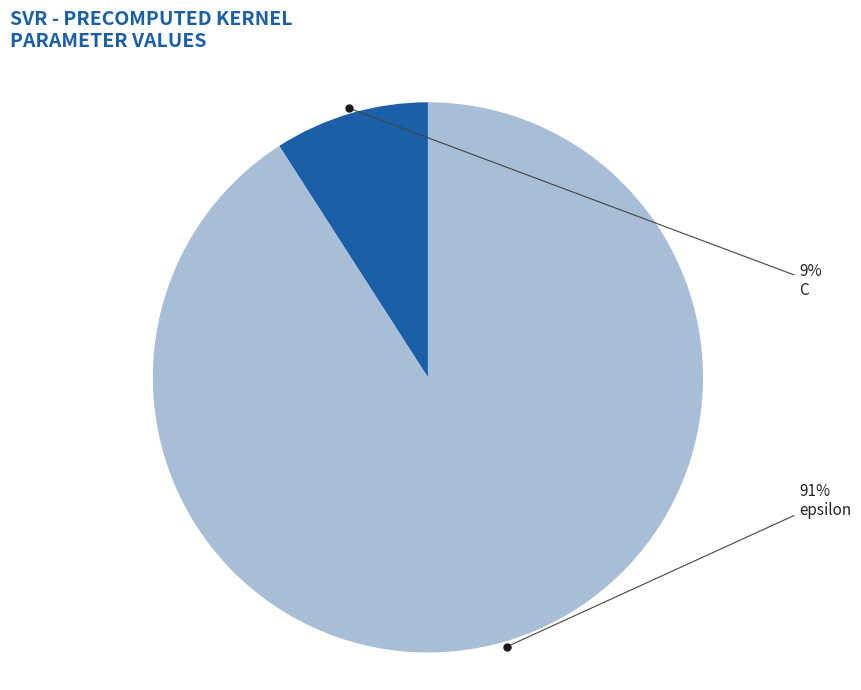

Does any single category account for the majority?

Yes